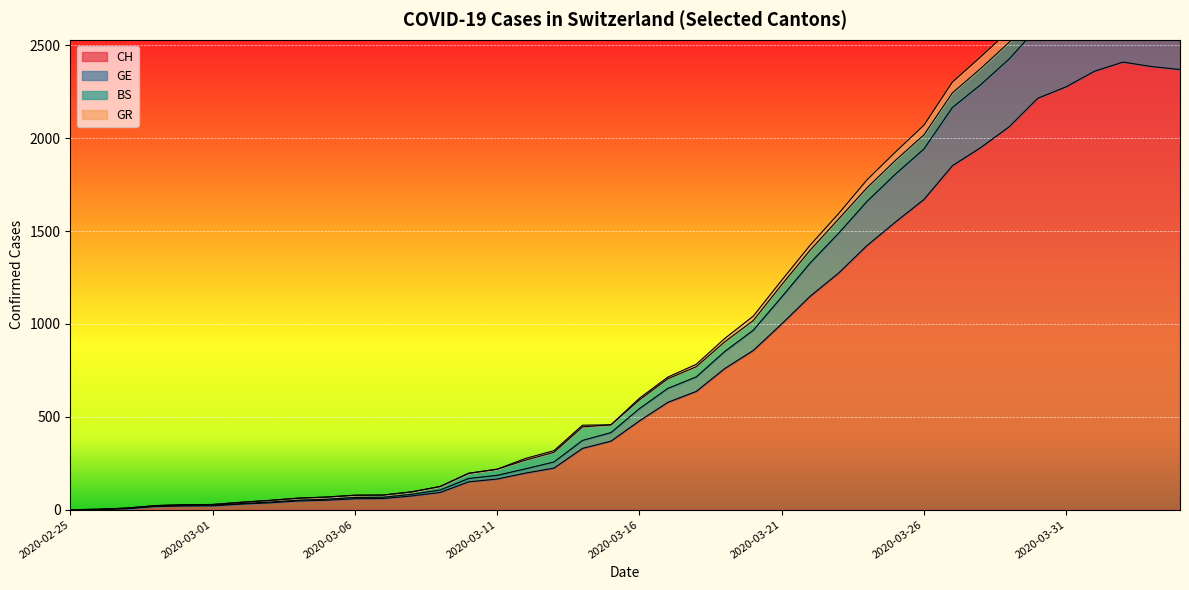

Count the number of categories in the chart.

40